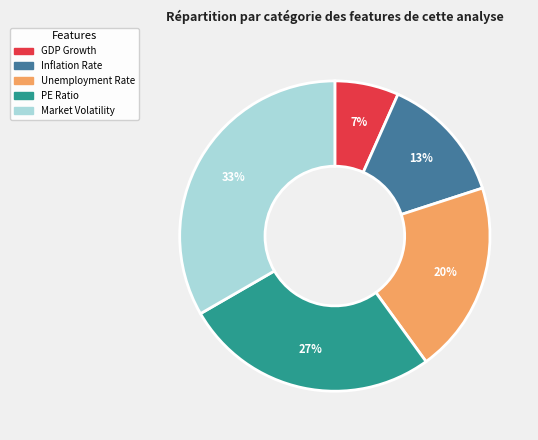

Does GDP Growth account for over 50% of the chart?

No